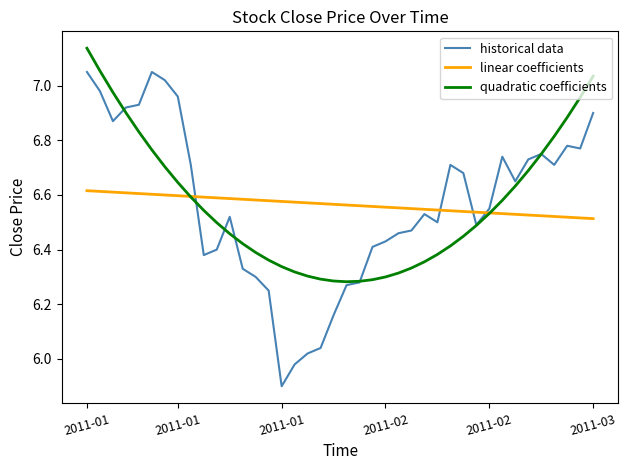

What is the difference between the maximum and minimum values in the quadratic coefficients series?

0.9